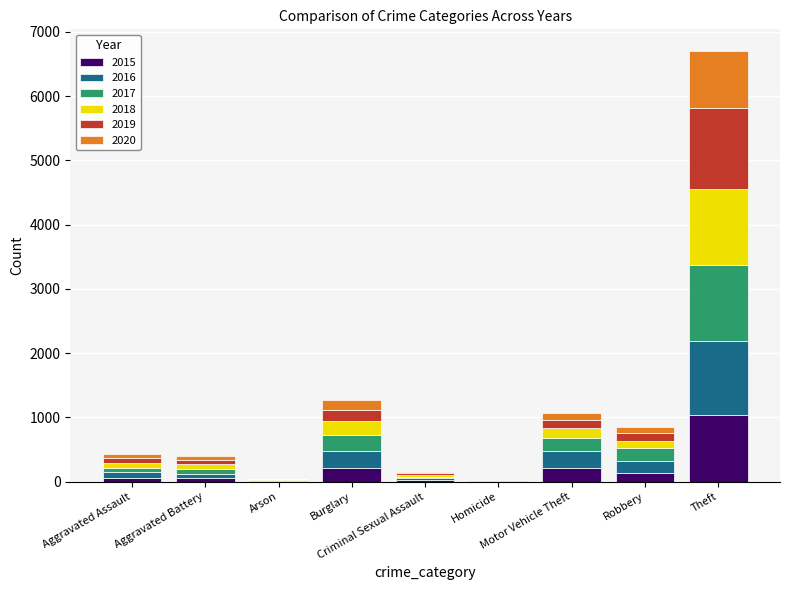

What is the maximum value for 2015?

1041